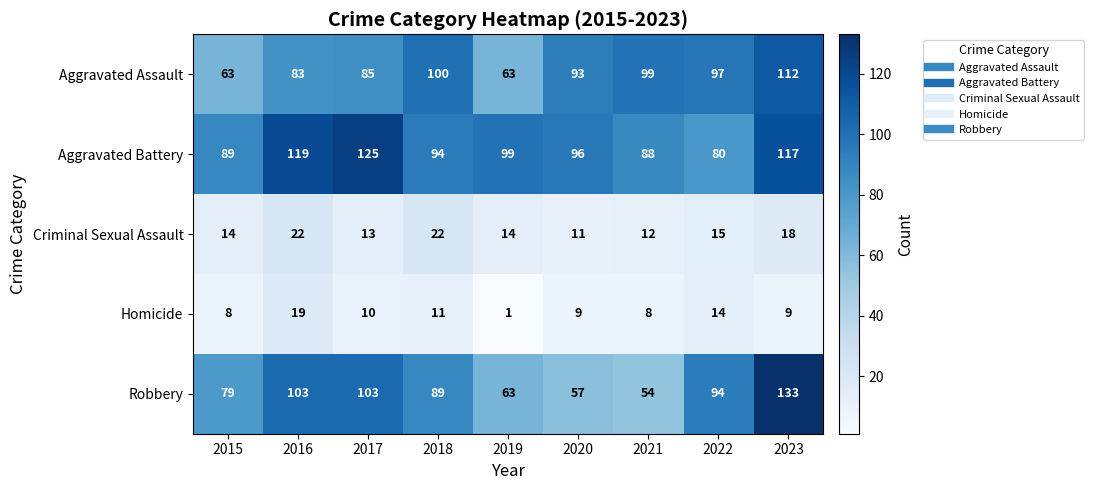

What is the minimum value for Aggravated Battery?

80